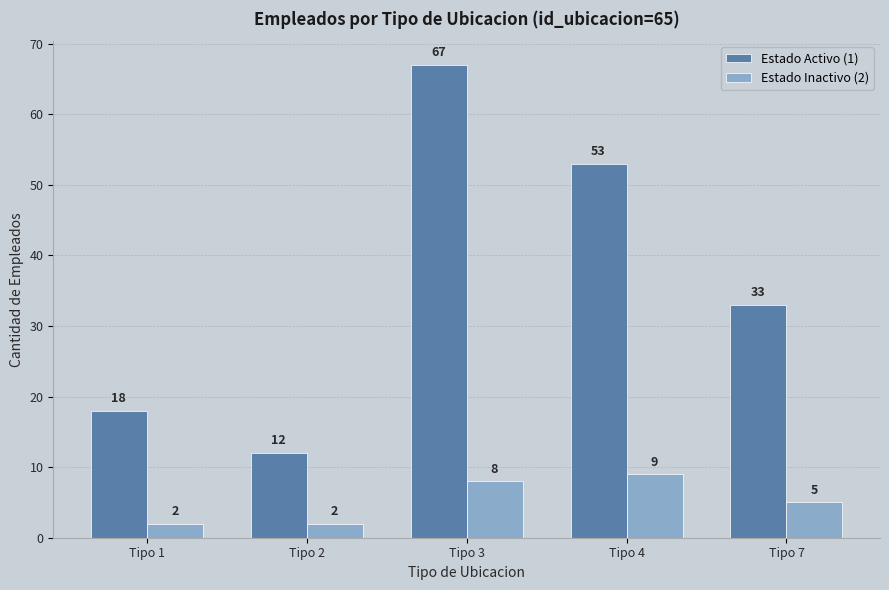

Which category has the highest value across all series?

Tipo 3